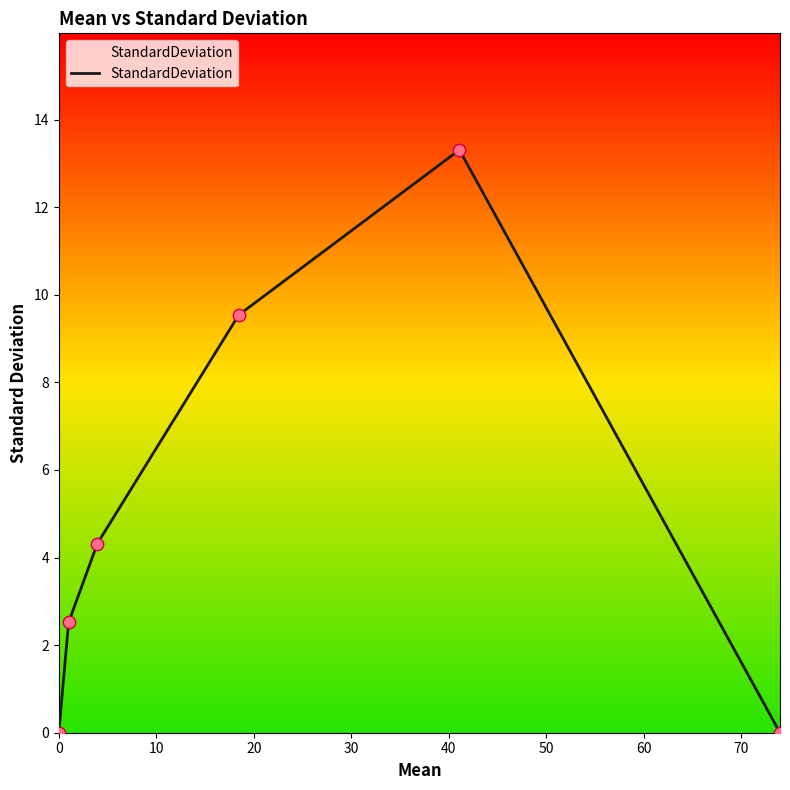

What is the greatest value displayed?

13.3